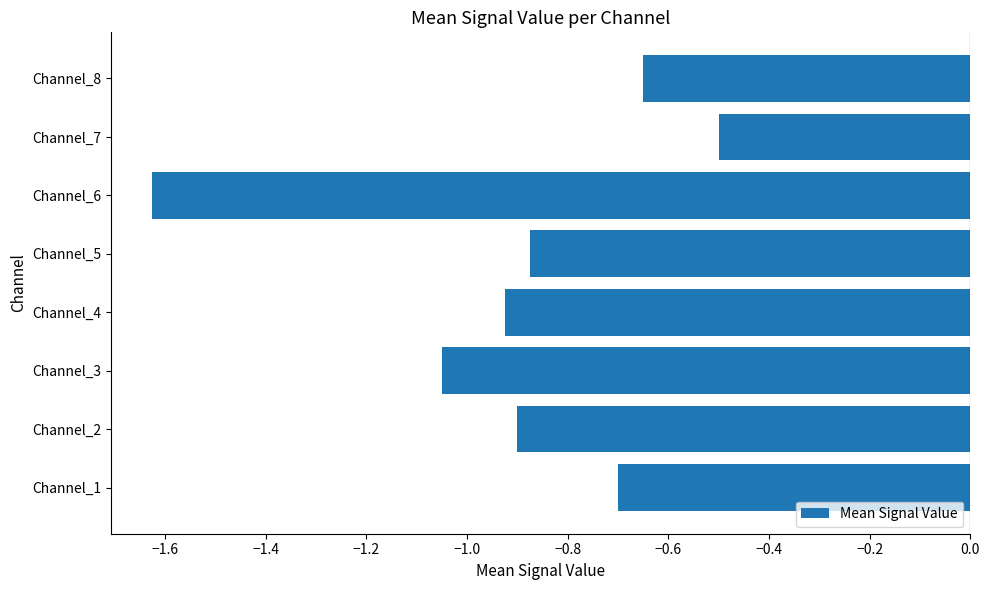

The chart shows a value of -0.9 at Channel_2. True or false?

True